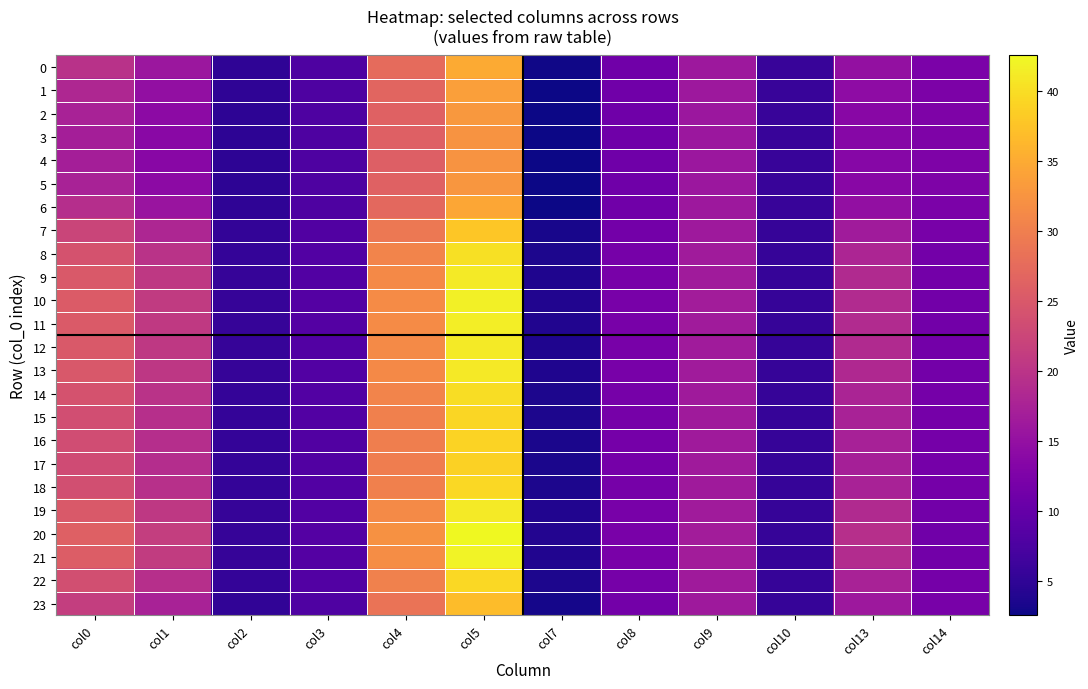

Rank the series at col10 from lowest to highest value.

20, 21, 10, 11, 19, 9, 12, 13, 8, 14, 18, 15, 22, 16, 17, 7, 23, 0, 6, 1, 5, 2, 3, 4